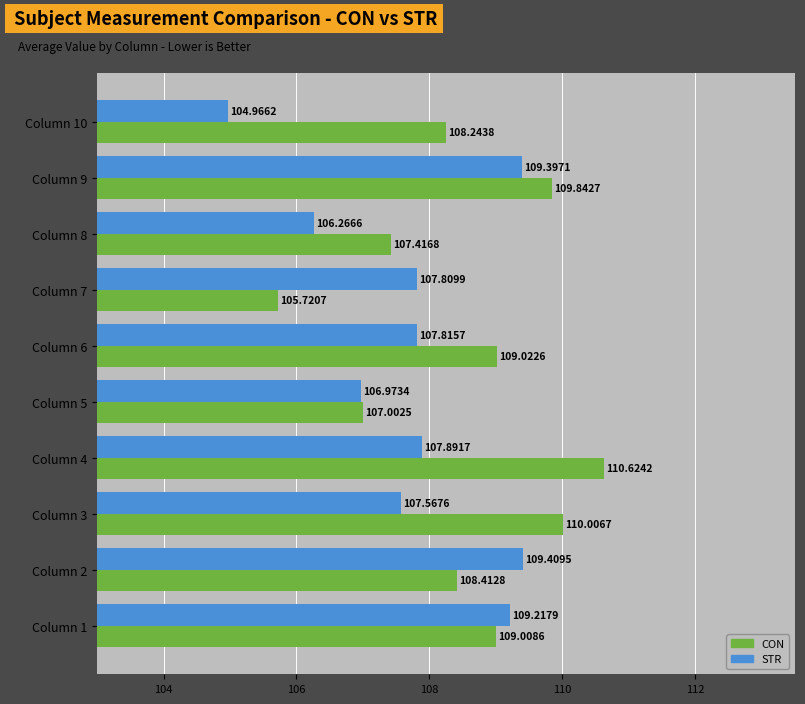

What is the difference between the maximum and minimum values in the CON series?

4.9